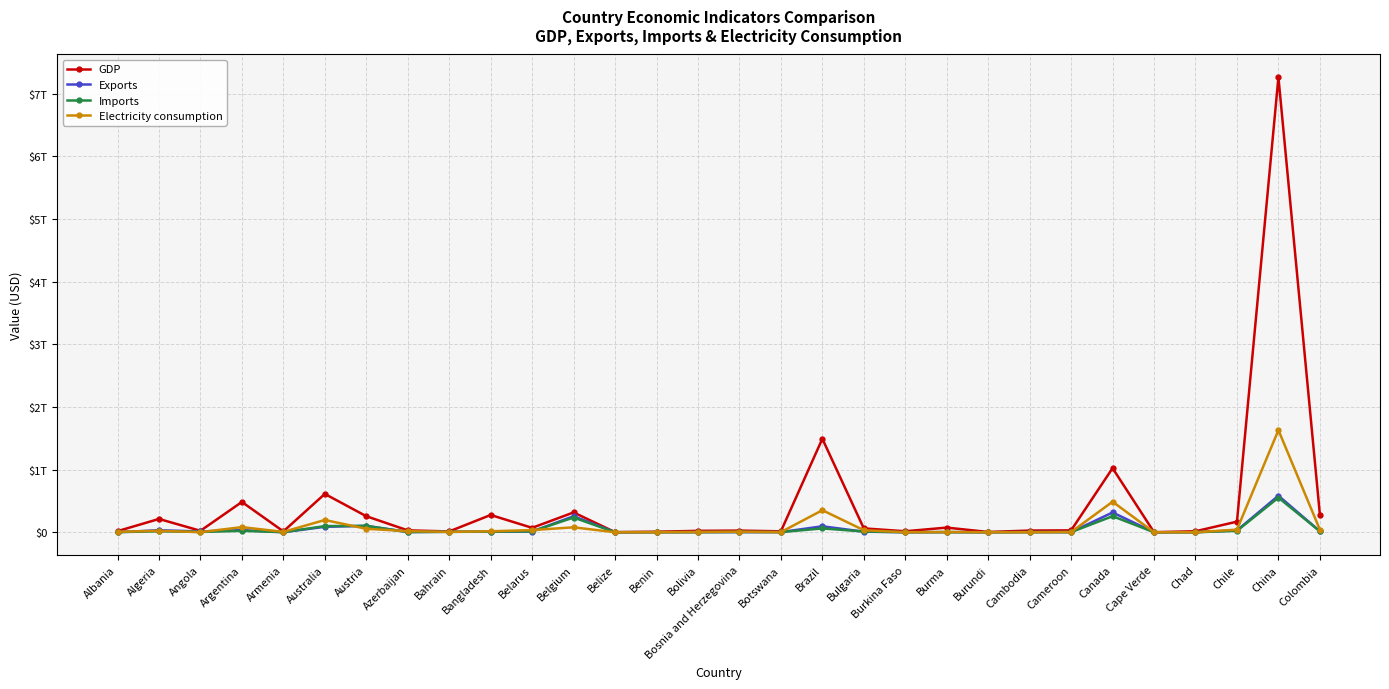

What are all the series names shown in the legend?

GDP, Exports, Imports, Electricity consumption